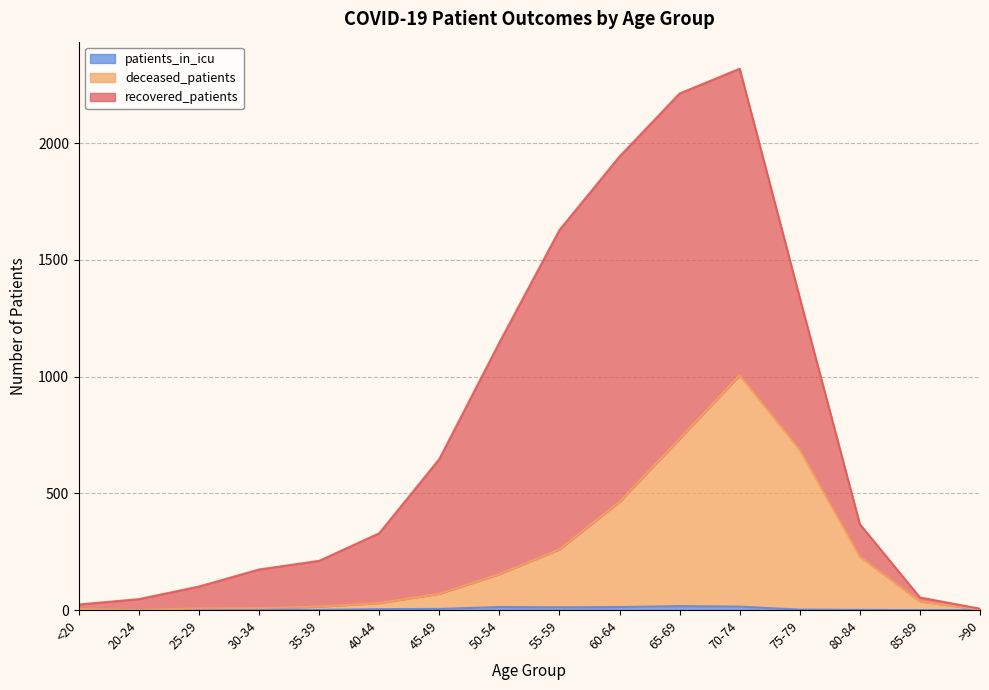

What is the value of the deceased_patients point at the 12th from the left?

1006